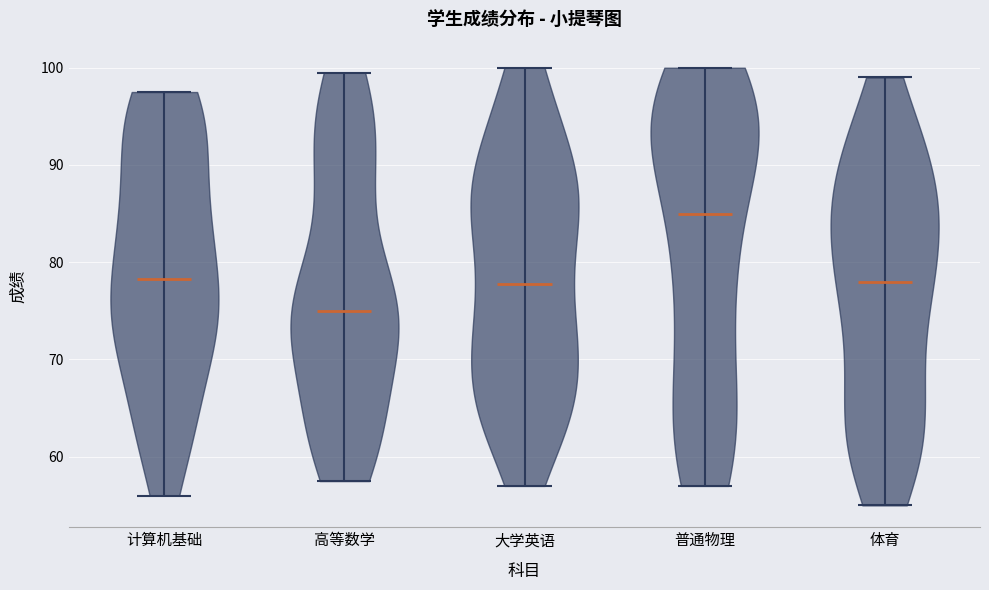

Which violin has the highest median line?

普通物理